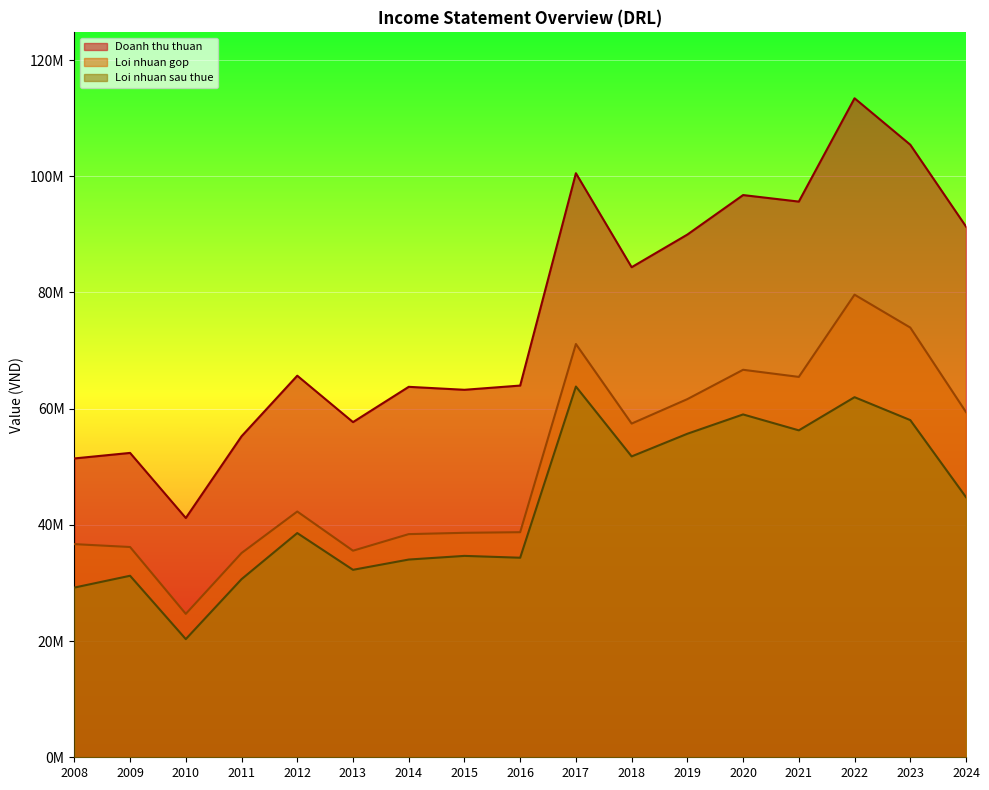

Where is the first local maximum for Loi nhuan gop?

2012